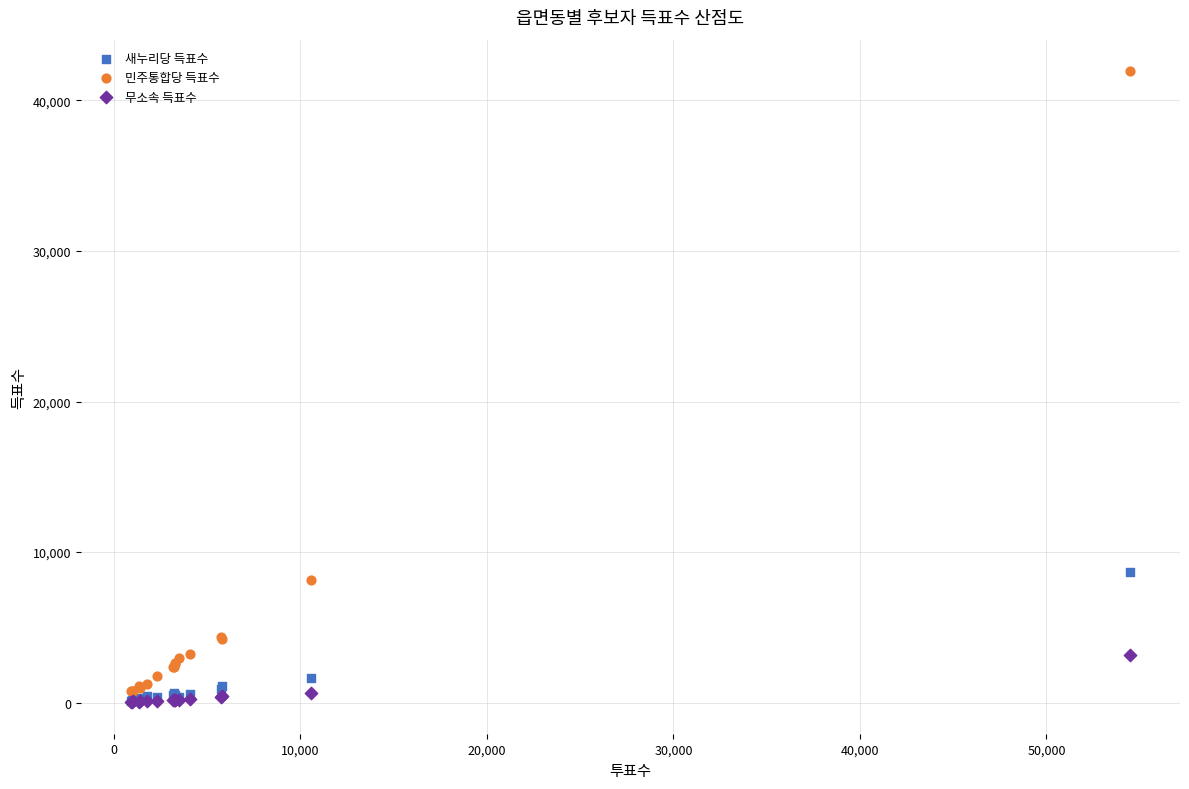

Across all series, what Y value is closest to 20984?

8674